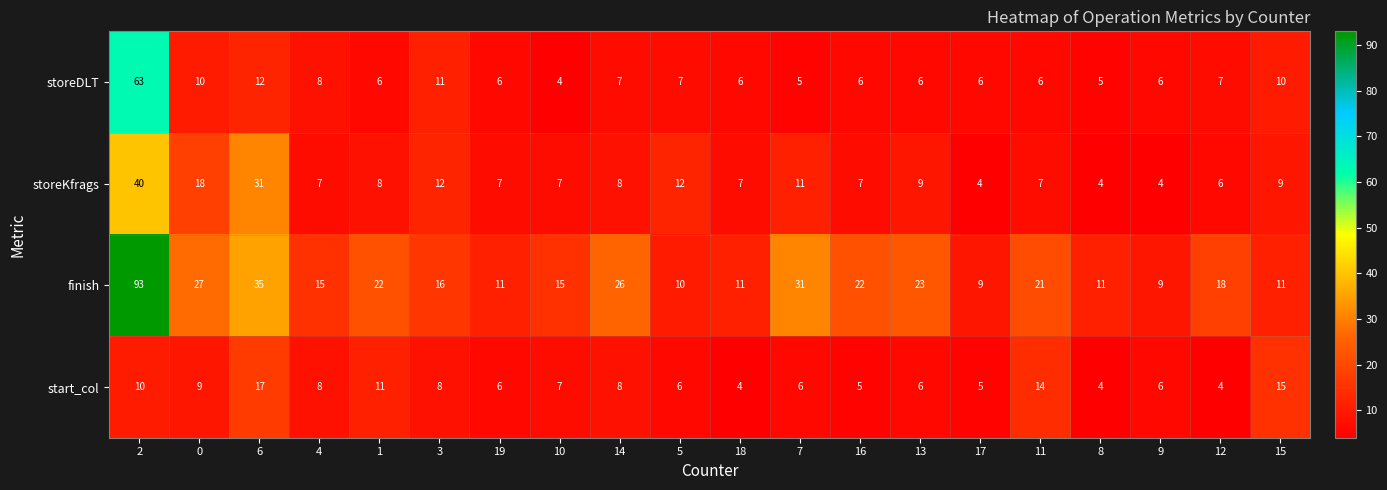

The value of start_col at 5 is 6. True or false?

True